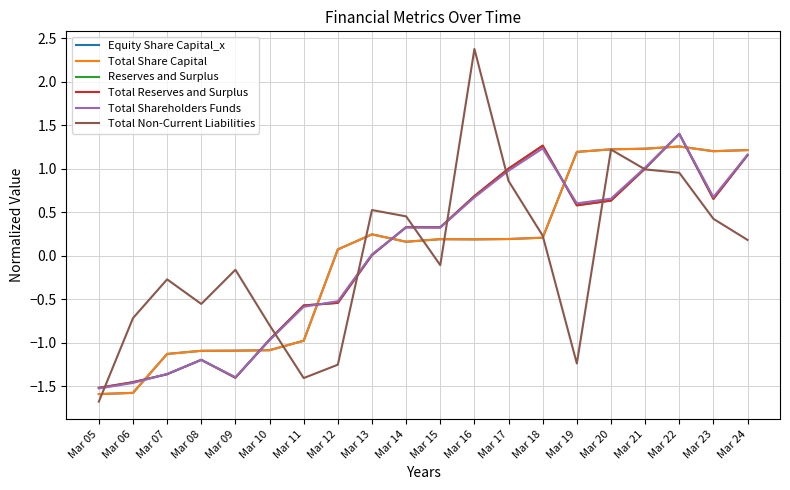

Reading left to right, extract all data points from this chart.

Equity Share Capital_x: -1.6	-1.6	-1.1	-1.1	-1.1	-1.1	-1.0	0.1	0.2	0.2	0.2	0.2	0.2	0.2	1.2	1.2	1.2	1.3	1.2	1.2
Total Share Capital: -1.6	-1.6	-1.1	-1.1	-1.1	-1.1	-1.0	0.1	0.2	0.2	0.2	0.2	0.2	0.2	1.2	1.2	1.2	1.3	1.2	1.2
Reserves and Surplus: -1.5	-1.5	-1.4	-1.2	-1.4	-1.0	-0.6	-0.5	0.0	0.3	0.3	0.7	1.0	1.3	0.6	0.6	1.0	1.4	0.7	1.2
Total Reserves and Surplus: -1.5	-1.5	-1.4	-1.2	-1.4	-1.0	-0.6	-0.5	0.0	0.3	0.3	0.7	1.0	1.3	0.6	0.6	1.0	1.4	0.7	1.2
Total Shareholders Funds: -1.5	-1.5	-1.4	-1.2	-1.4	-1.0	-0.6	-0.5	0.0	0.3	0.3	0.7	1.0	1.2	0.6	0.7	1.0	1.4	0.7	1.2
Total Non-Current Liabilities: -1.7	-0.7	-0.3	-0.6	-0.2	-0.8	-1.4	-1.3	0.5	0.5	-0.1	2.4	0.9	0.2	-1.2	1.2	1.0	1.0	0.4	0.2